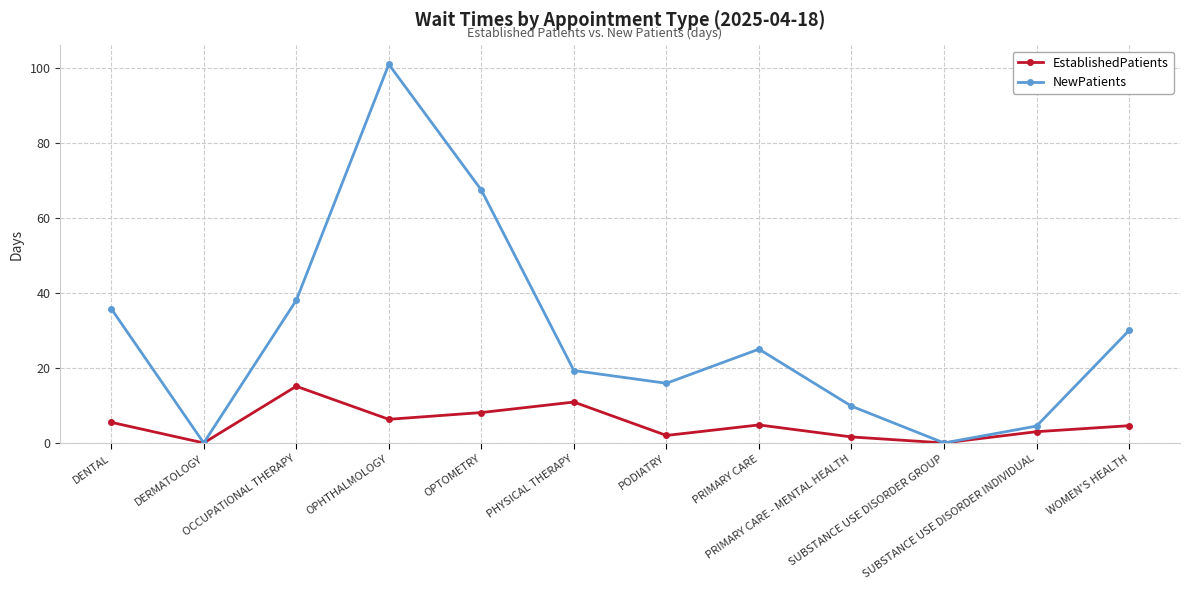

List the series in order of their peak value, lowest first.

EstablishedPatients, NewPatients